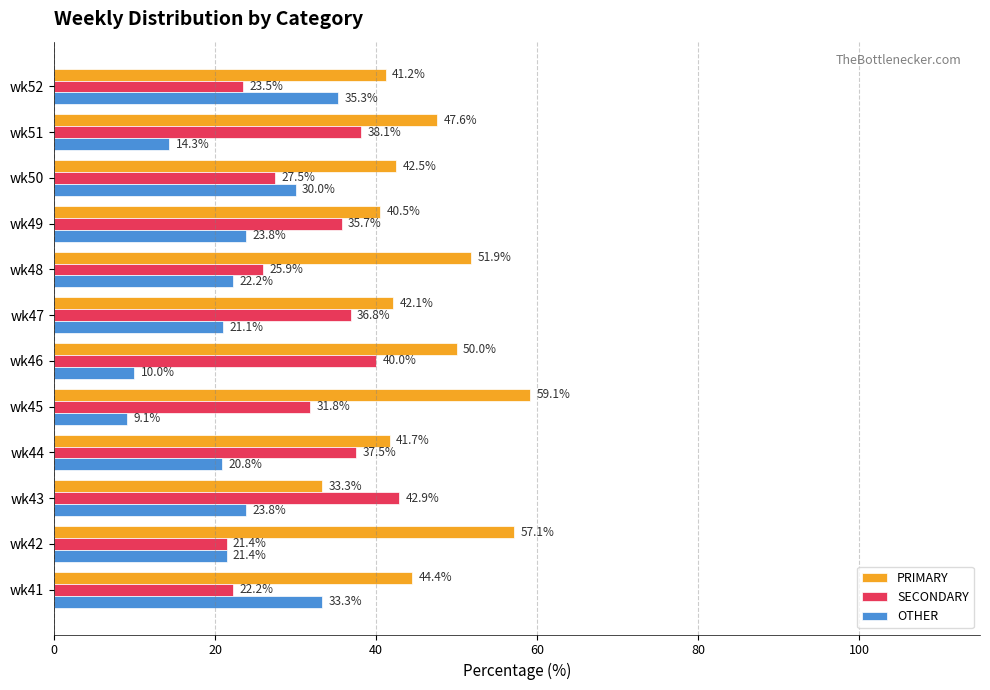

At which label is SECONDARY closest to 32?

wk45